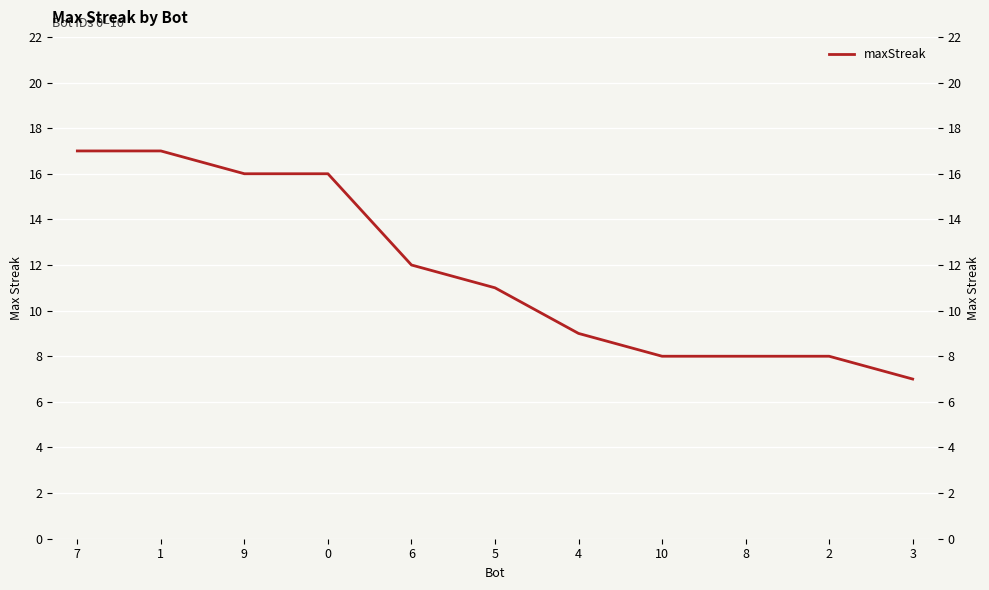

What is the sum of the values at 9 and 0?

32